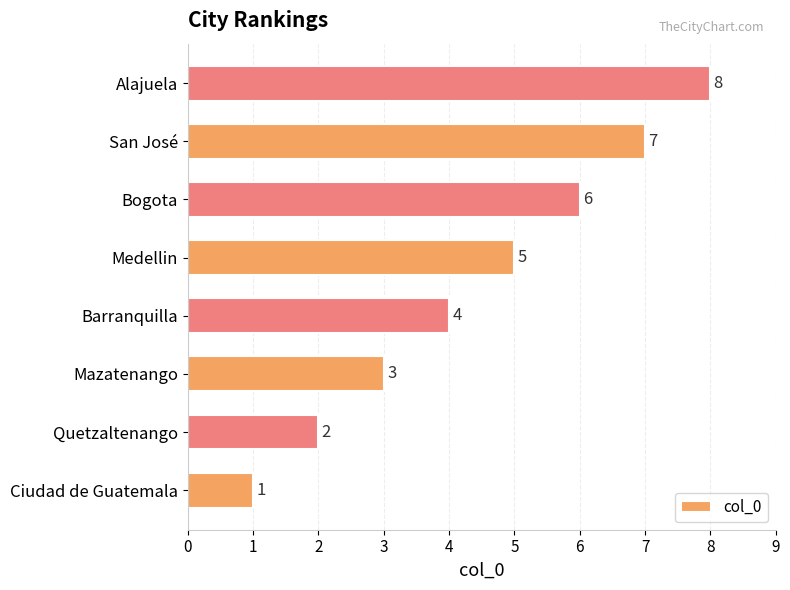

Rank the categories by value from highest to lowest.

Alajuela, San José, Bogota, Medellin, Barranquilla, Mazatenango, Quetzaltenango, Ciudad de Guatemala